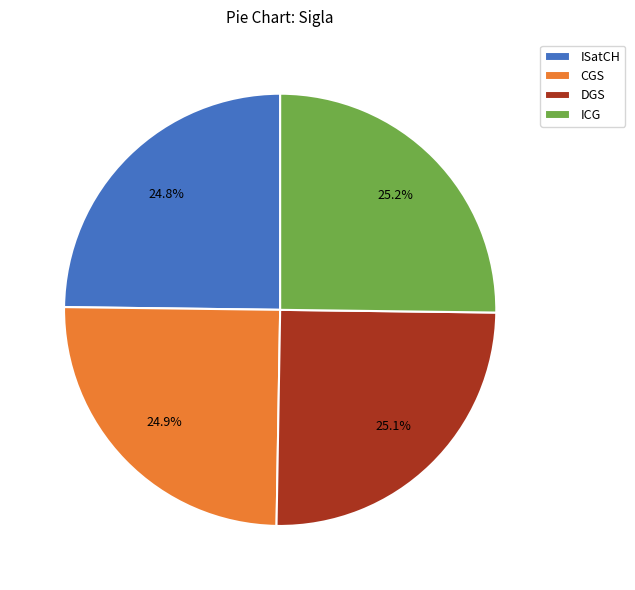

To the nearest percent, what portion does ISatCH represent?

25%